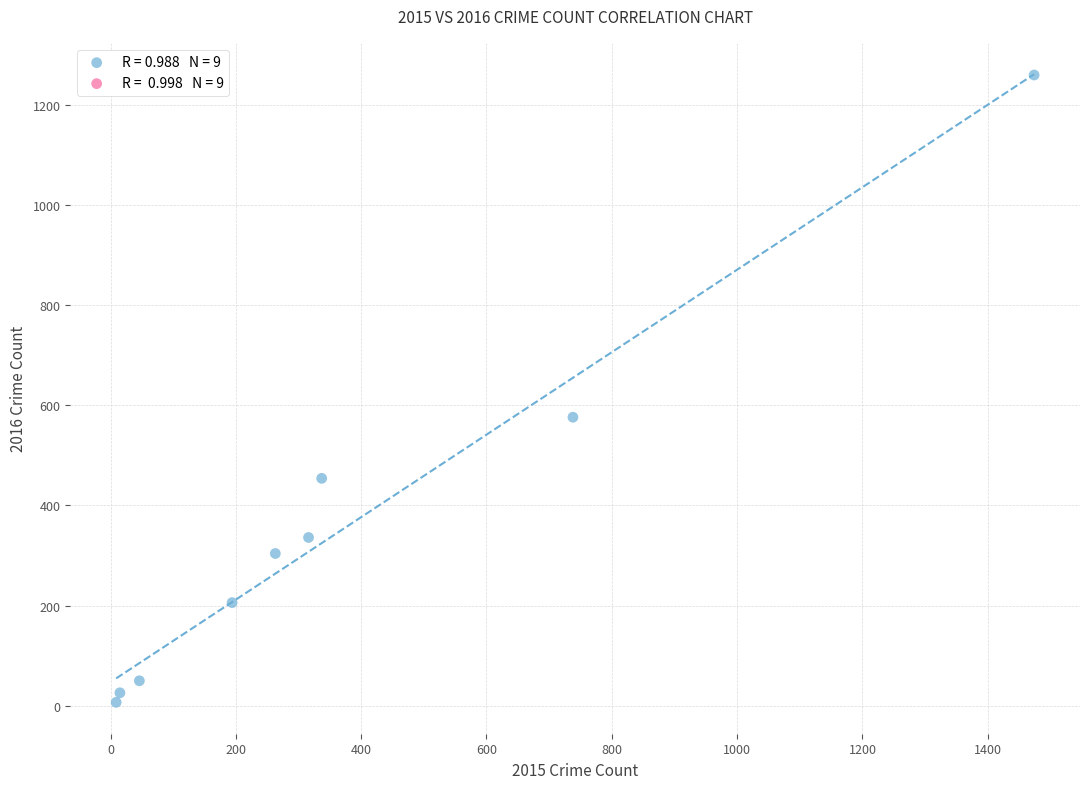

What is the average Y value?

358